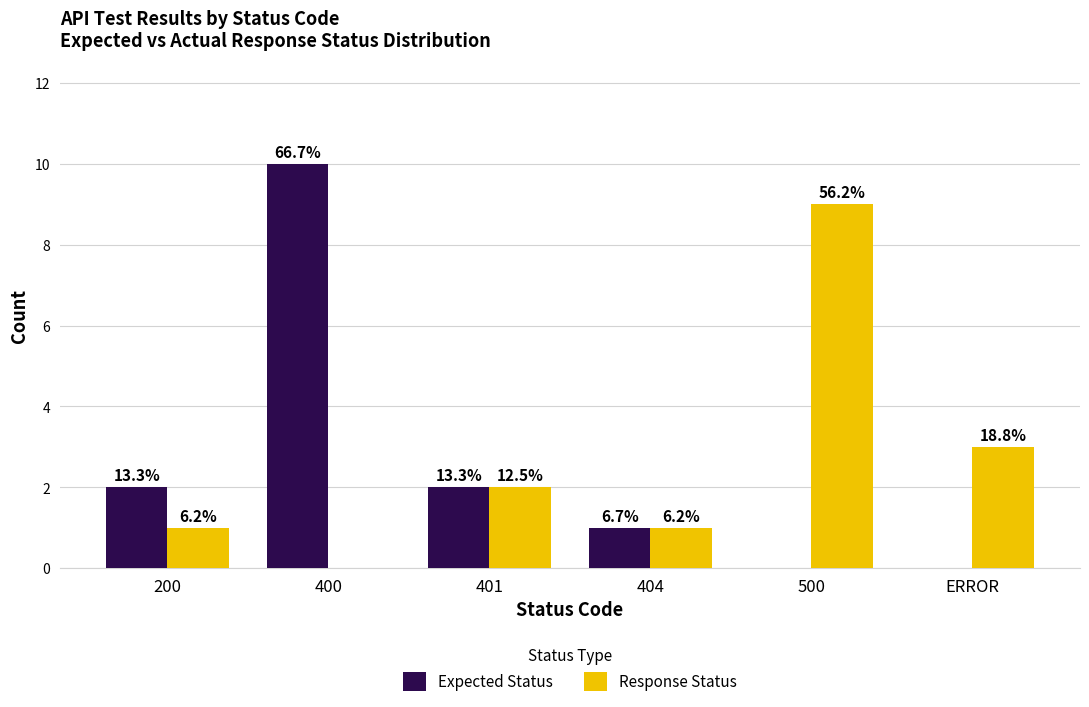

Reading right to left, what are all the values shown in this chart?

Expected Status: 0	0	1	2	10	2
Response Status: 3	9	1	2	0	1